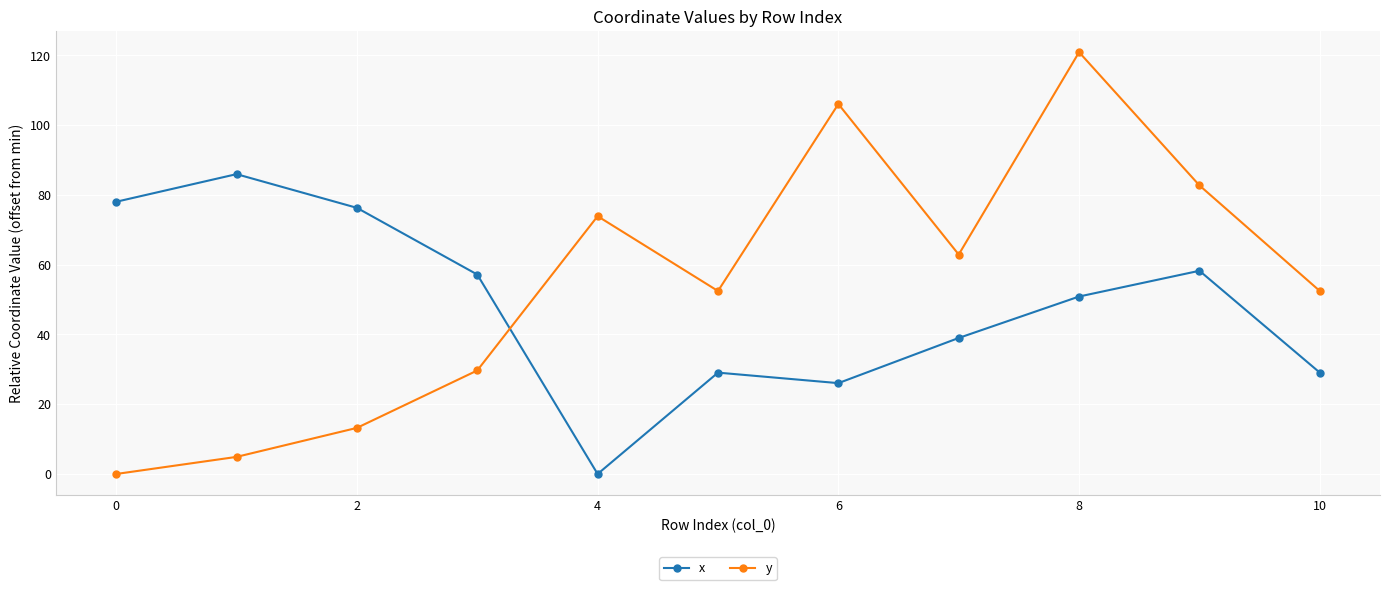

Which series ends up on top after the final intersection of x and y?

y